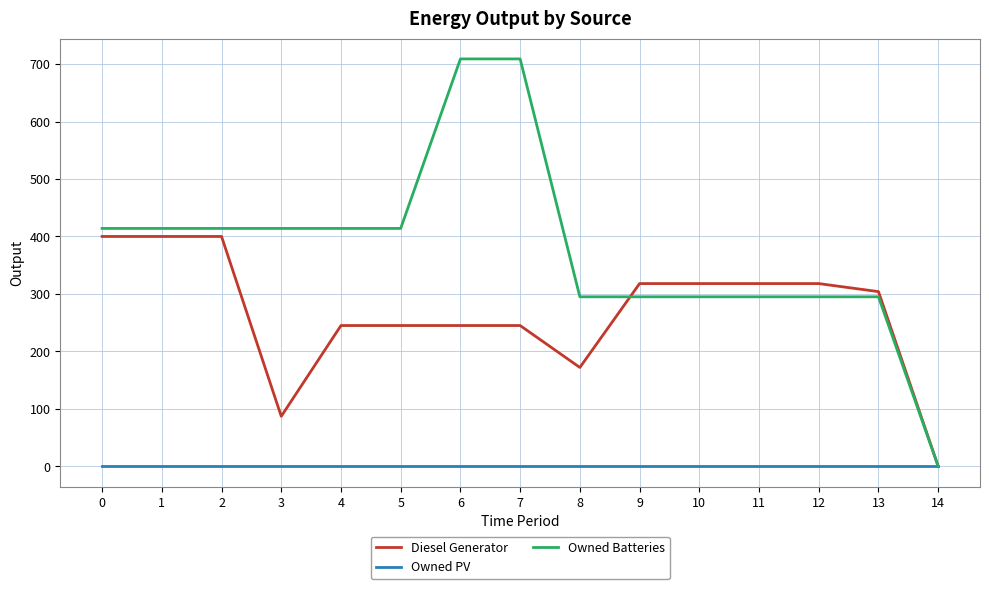

Is it true that Owned Batteries equals 295 at 9?

True